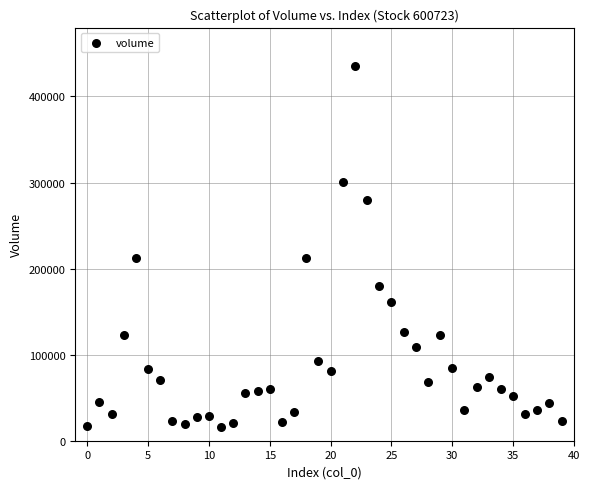

What is the range of Y values (max minus min)?

419925.4